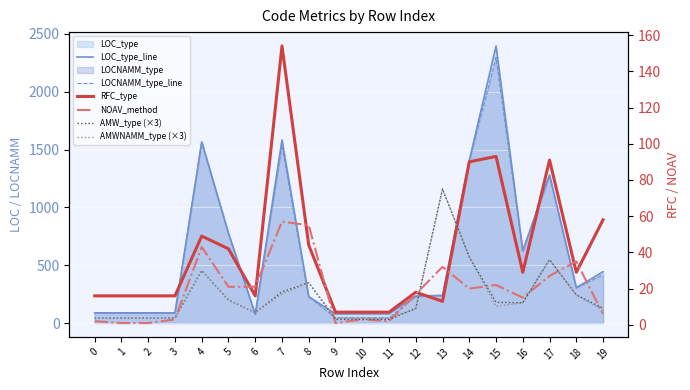

At which label does LOCNAMM_type_line first exceed 239?

4